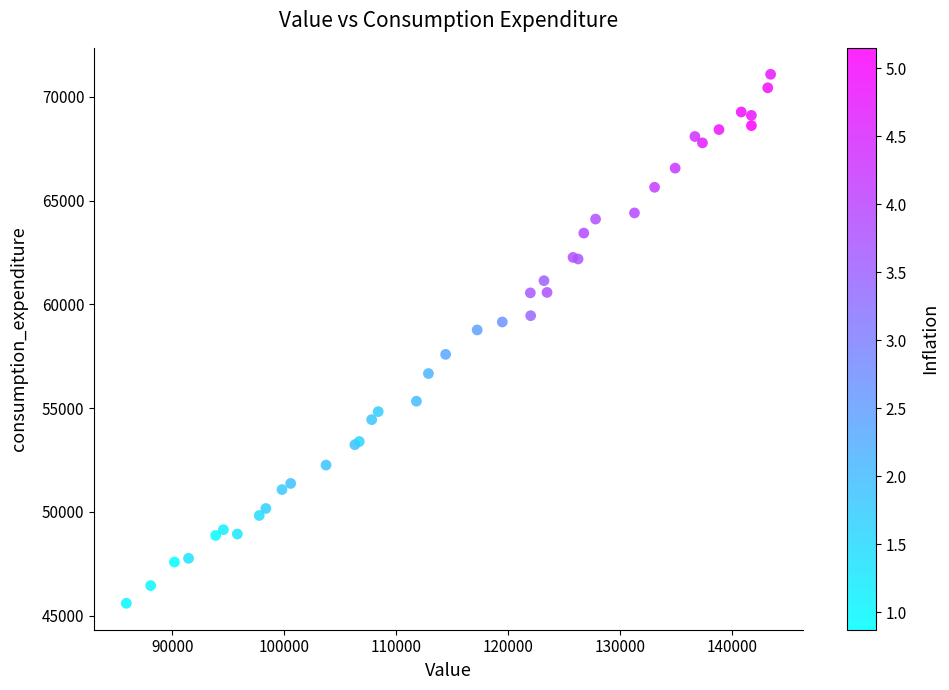

What Y value in the scatter plot is closest to 58343?

58768.8